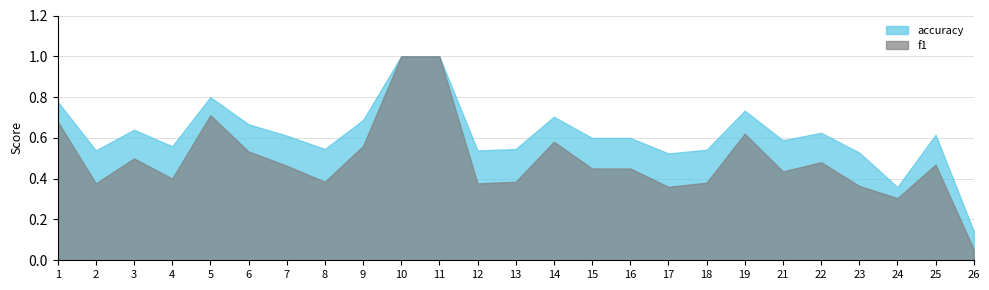

Between 15 and 26, which series saw the biggest shift?

accuracy